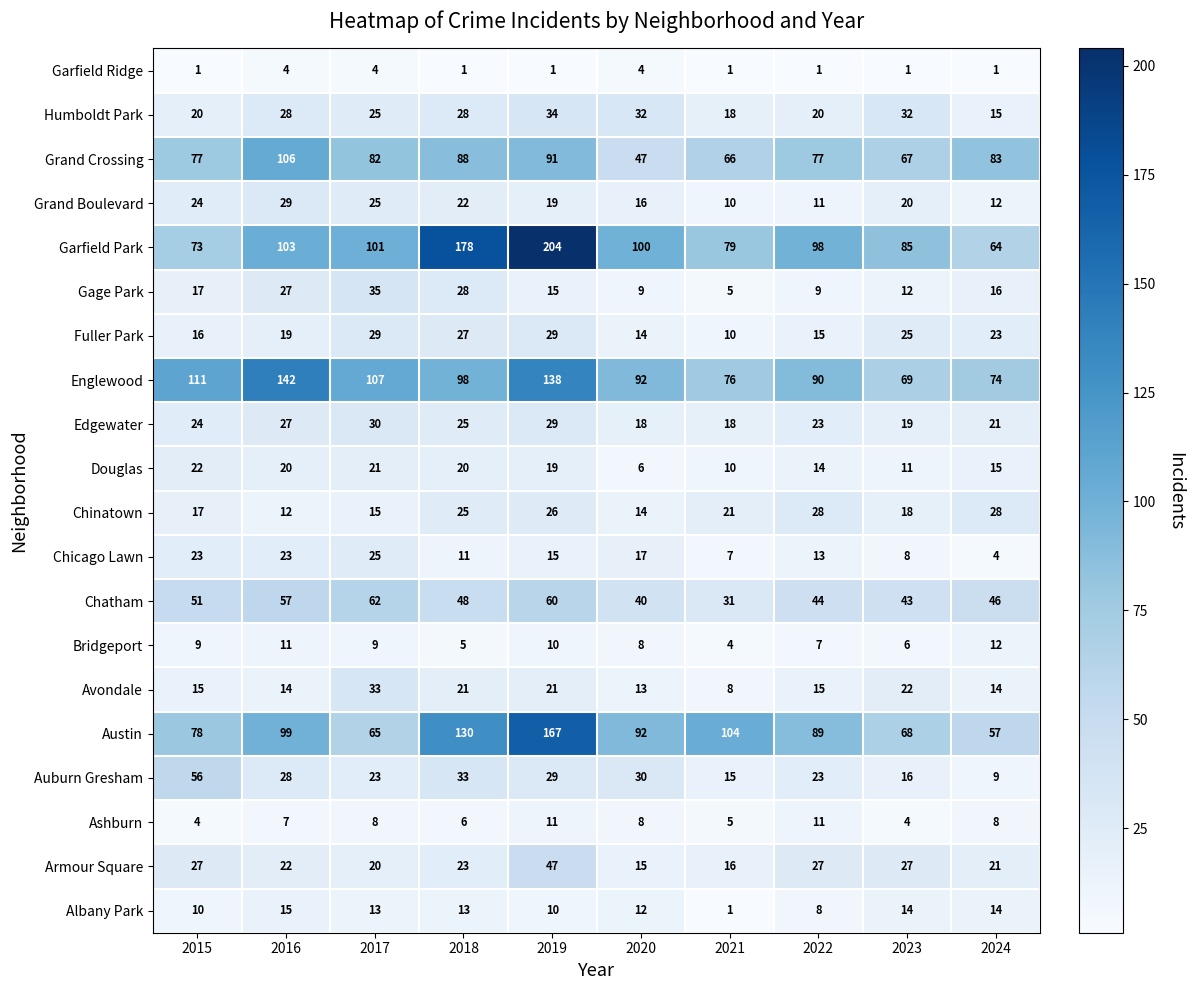

At how many categories does at least one series exceed 13?

10